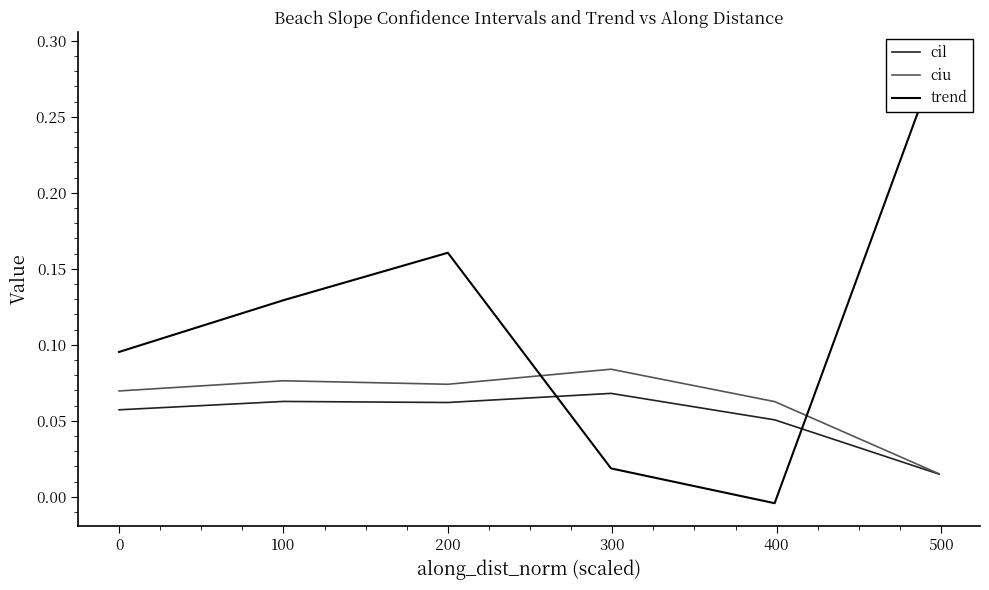

How many series are shown in this chart?

3